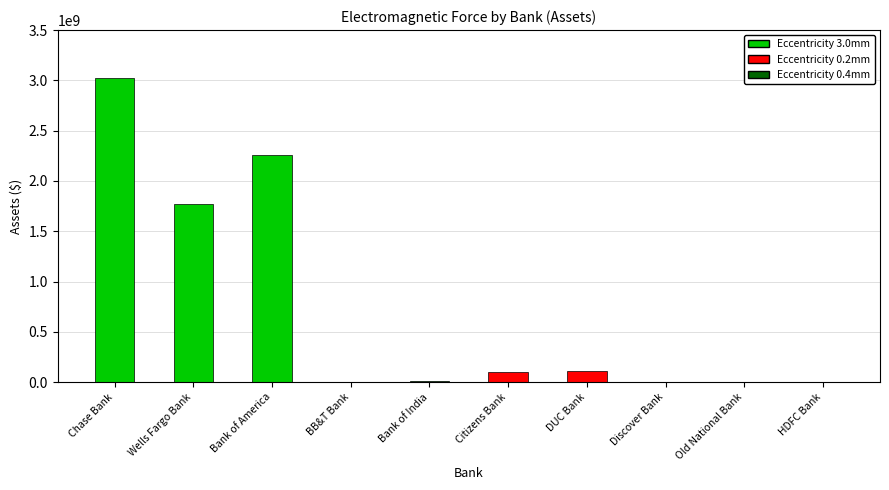

The chart shows a value of 111335503 at DUC Bank. True or false?

True